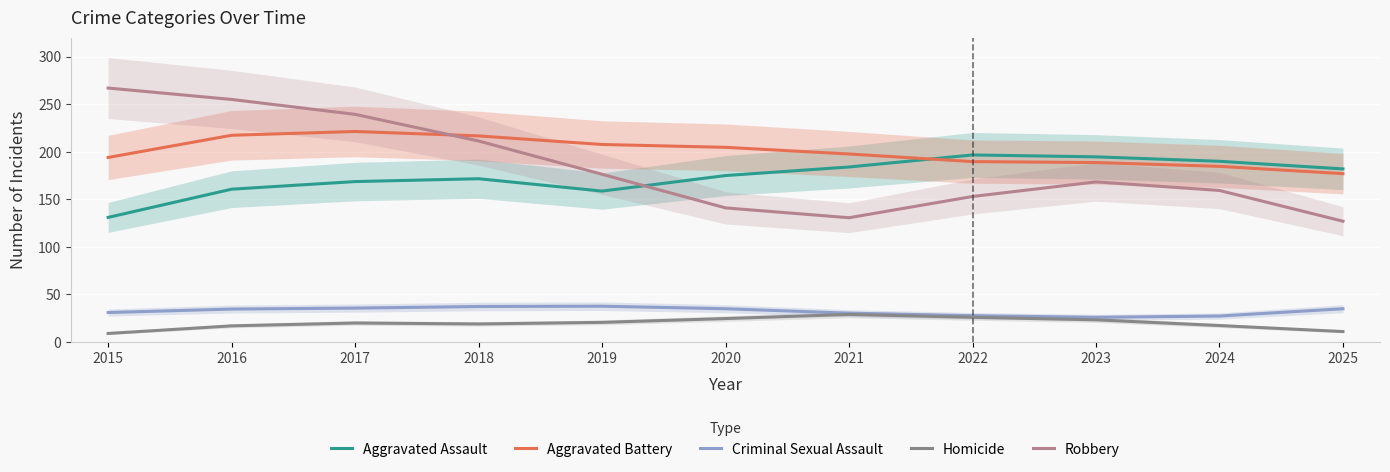

At 2016, list the series in order from largest to smallest.

Robbery, Aggravated Battery, Aggravated Assault, Criminal Sexual Assault, Homicide